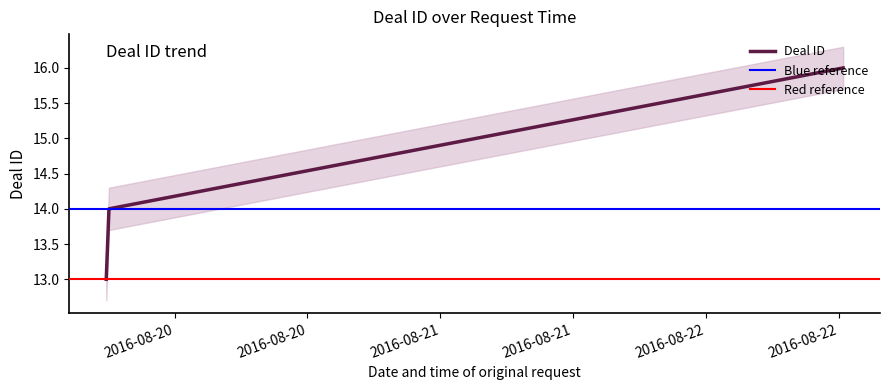

What is the ratio of the value at 2016-08-22 12:24:04 to the value at 2016-08-19 17:49:27?

1.2